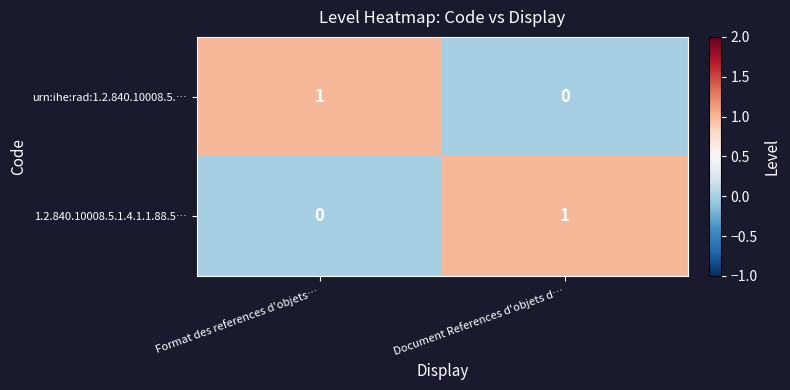

At Document References d'objets d…, list the series in order from largest to smallest.

1.2.840.10008.5.1.4.1.1.88.5…, urn:ihe:rad:1.2.840.10008.5.…